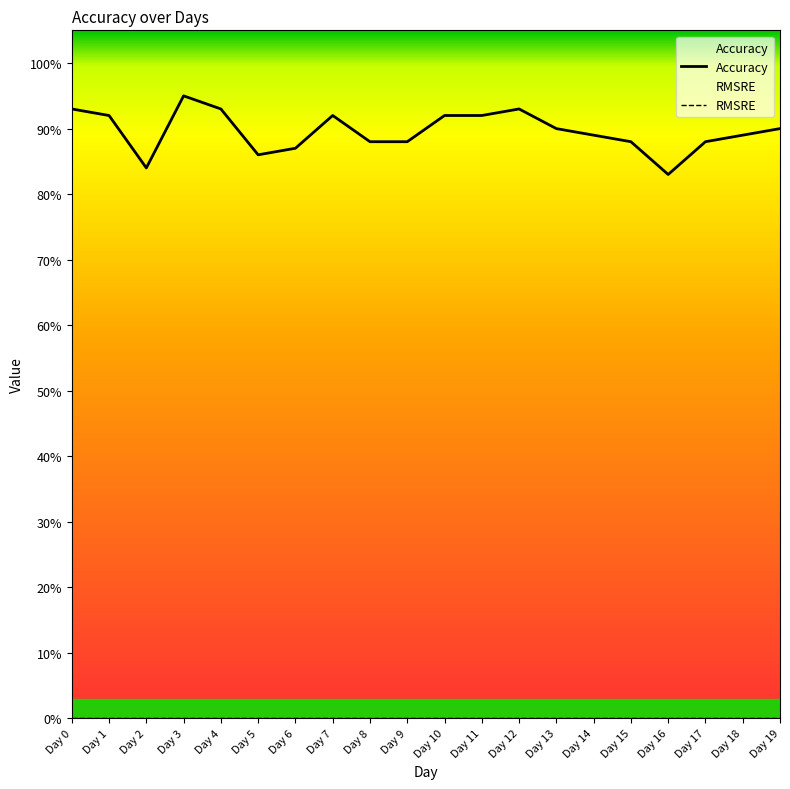

Reading left to right, extract all data points from this chart.

Accuracy: Day 0=0.9	Day 1=0.9	Day 2=0.8	Day 3=0.9	Day 4=0.9	Day 5=0.9	Day 6=0.9	Day 7=0.9	Day 8=0.9	Day 9=0.9	Day 10=0.9	Day 11=0.9	Day 12=0.9	Day 13=0.9	Day 14=0.9	Day 15=0.9	Day 16=0.8	Day 17=0.9	Day 18=0.9	Day 19=0.9
RMSRE: Day 0=0.0	Day 1=0.0	Day 2=0.0	Day 3=0.0	Day 4=0.0	Day 5=0.0	Day 6=0.0	Day 7=0.0	Day 8=0.0	Day 9=0.0	Day 10=0.0	Day 11=0.0	Day 12=0.0	Day 13=0.0	Day 14=0.0	Day 15=0.0	Day 16=0.0	Day 17=0.0	Day 18=0.0	Day 19=0.0